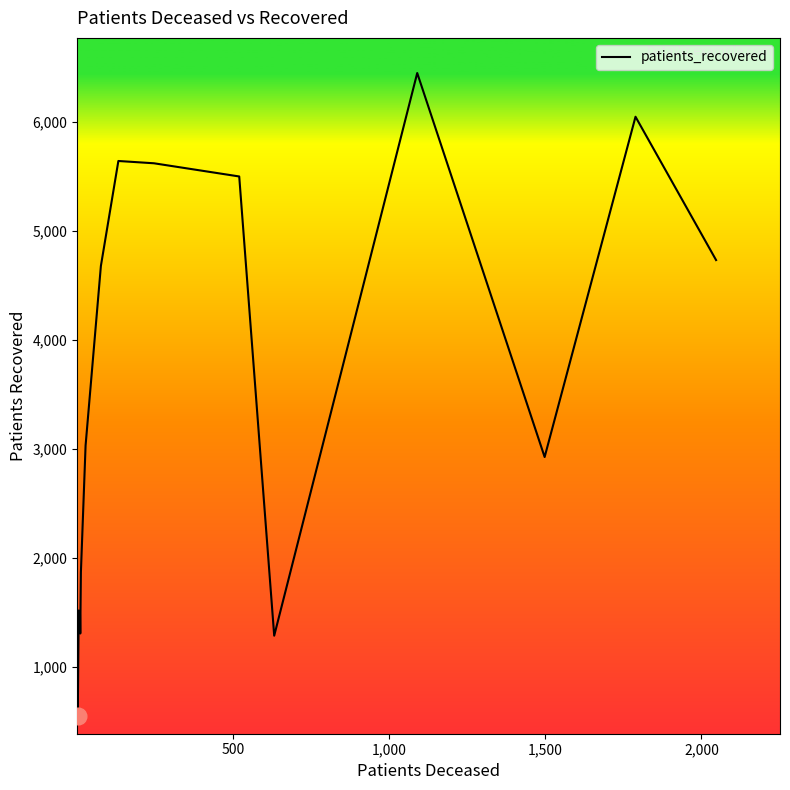

What is the greatest value displayed?

6448